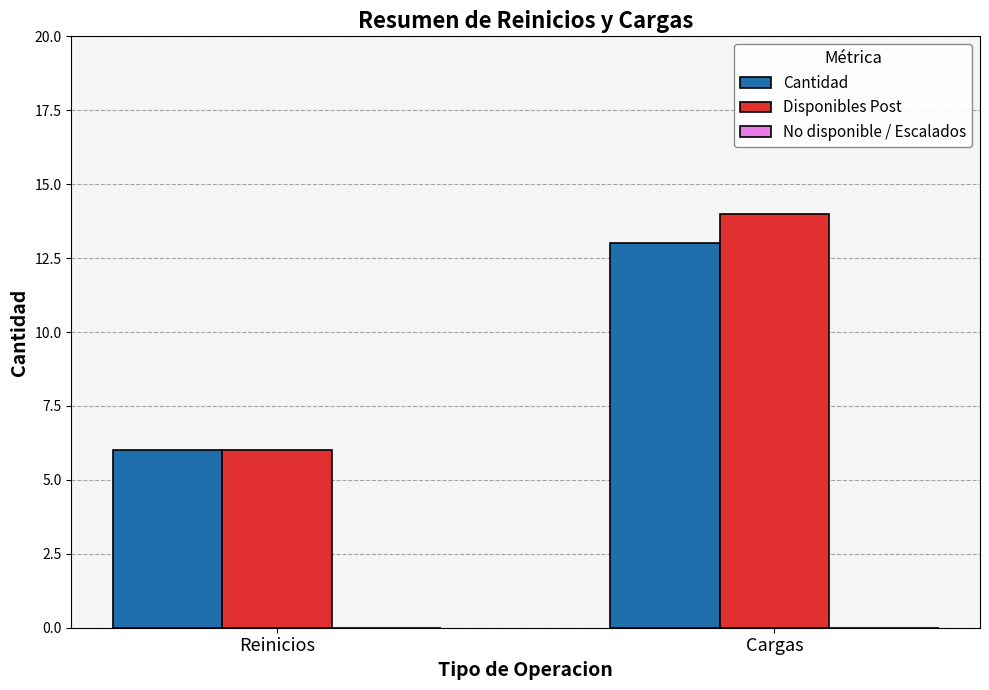

Rank the categories by Cantidad value from lowest to highest.

Reinicios, Cargas